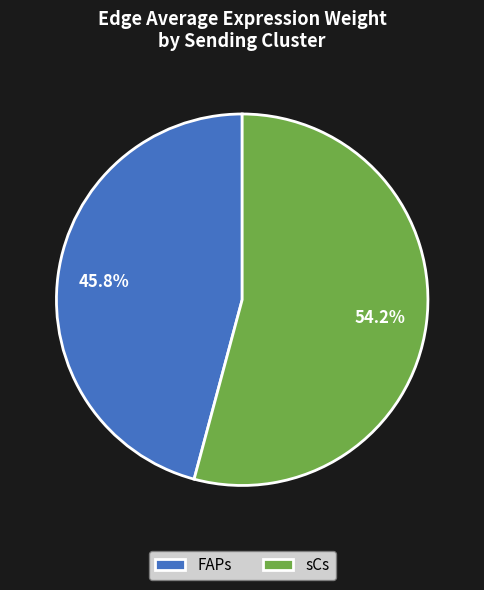

Which category has the biggest portion of the pie?

sCs